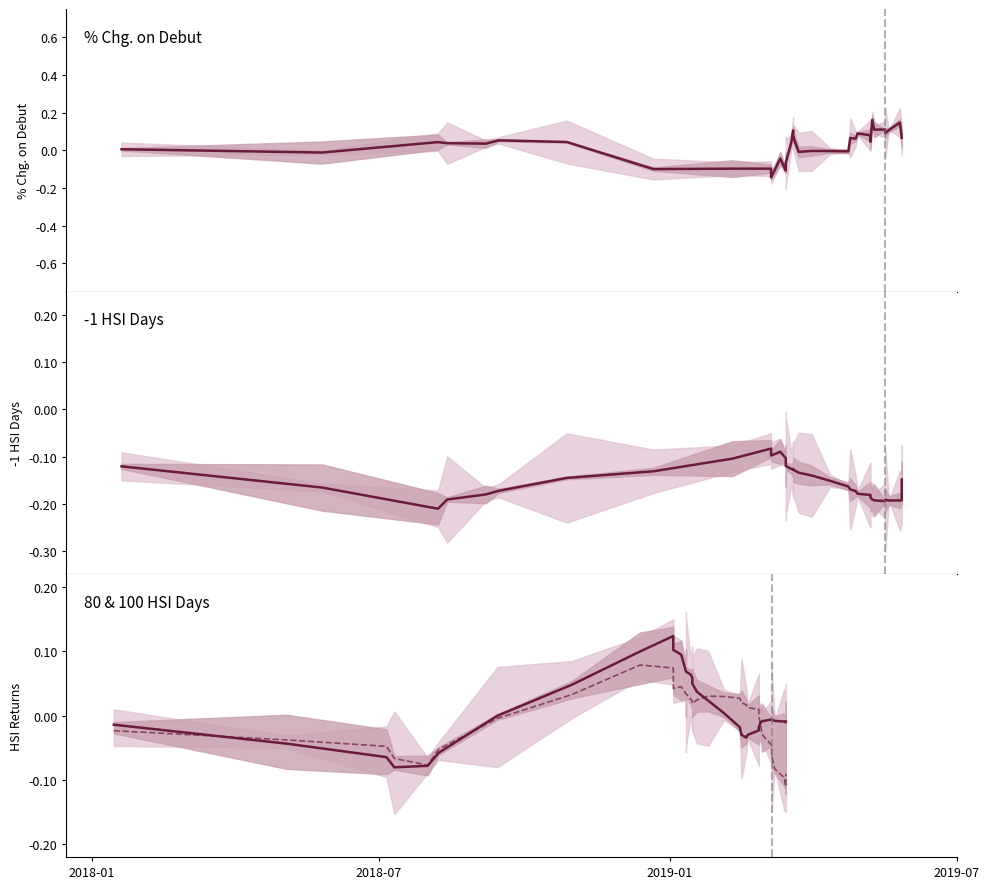

Reading left to right, transcribe all the data shown in this chart.

% Chg. on Debut: 0.0	-0.0	0.0	0.0	0.0	0.1	0.0	-0.1	-0.1	-0.1	-0.1	-0.0	-0.1	-0.1	-0.1	0.0	0.1	0.1	0.1	-0.0	-0.0	-0.0	-0.0	0.1	0.1	0.1	0.1	0.0	0.2	0.1	0.1	0.1	0.1	0.1	0.1	0.1
-1 HSI Days: -0.1	-0.2	-0.2	-0.2	-0.2	-0.2	-0.1	-0.1	-0.1	-0.1	-0.1	-0.1	-0.1	-0.1	-0.1	-0.1	-0.1	-0.1	-0.1	-0.1	-0.1	-0.2	-0.2	-0.2	-0.2	-0.2	-0.2	-0.2	-0.2	-0.2	-0.2	-0.2	-0.2	-0.2	-0.2	-0.1
80 HSI Days: -0.0	-0.0	-0.1	-0.1	-0.1	-0.1	-0.0	0.0	0.1	0.1	0.1	0.1	0.1	0.1	0.1	0.1	0.1	0.1	0.0	0.0	0.0	0.0	-0.0	-0.0	-0.0	-0.0	-0.0	-0.0	-0.0	-0.0	-0.0	-0.0	-0.0	-0.0	-0.0	-0.0
100 HSI Days: -0.0	-0.0	-0.0	-0.1	-0.1	-0.1	-0.0	0.0	0.1	0.1	0.0	0.0	0.0	0.0	0.0	0.0	0.0	0.0	0.0	0.0	0.0	0.0	0.0	0.0	0.0	0.0	0.0	-0.0	-0.0	-0.0	-0.0	-0.1	-0.1	-0.1	-0.1	-0.1